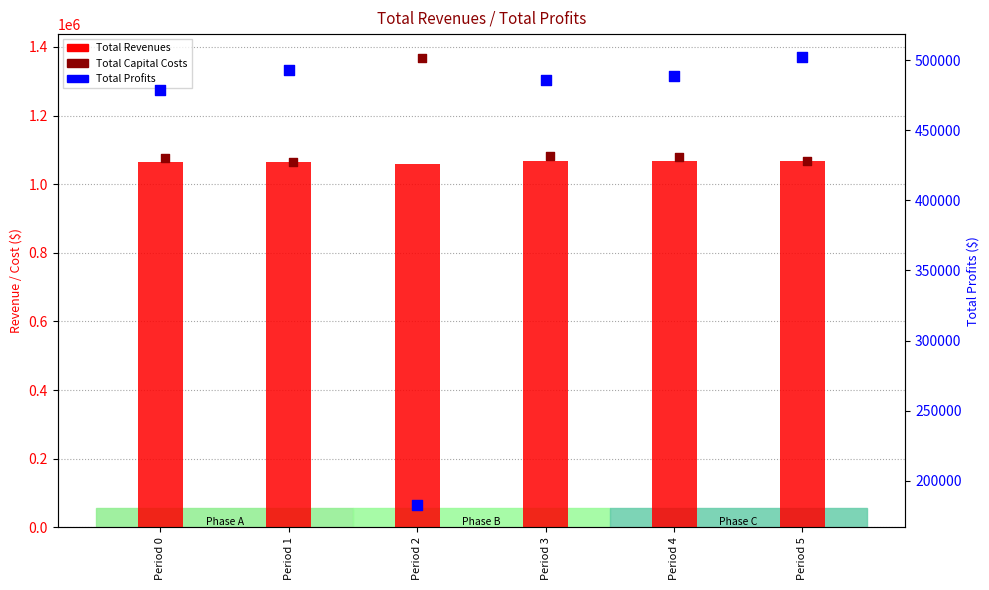

Which series has the largest Y range (max minus min)?

Total Profits